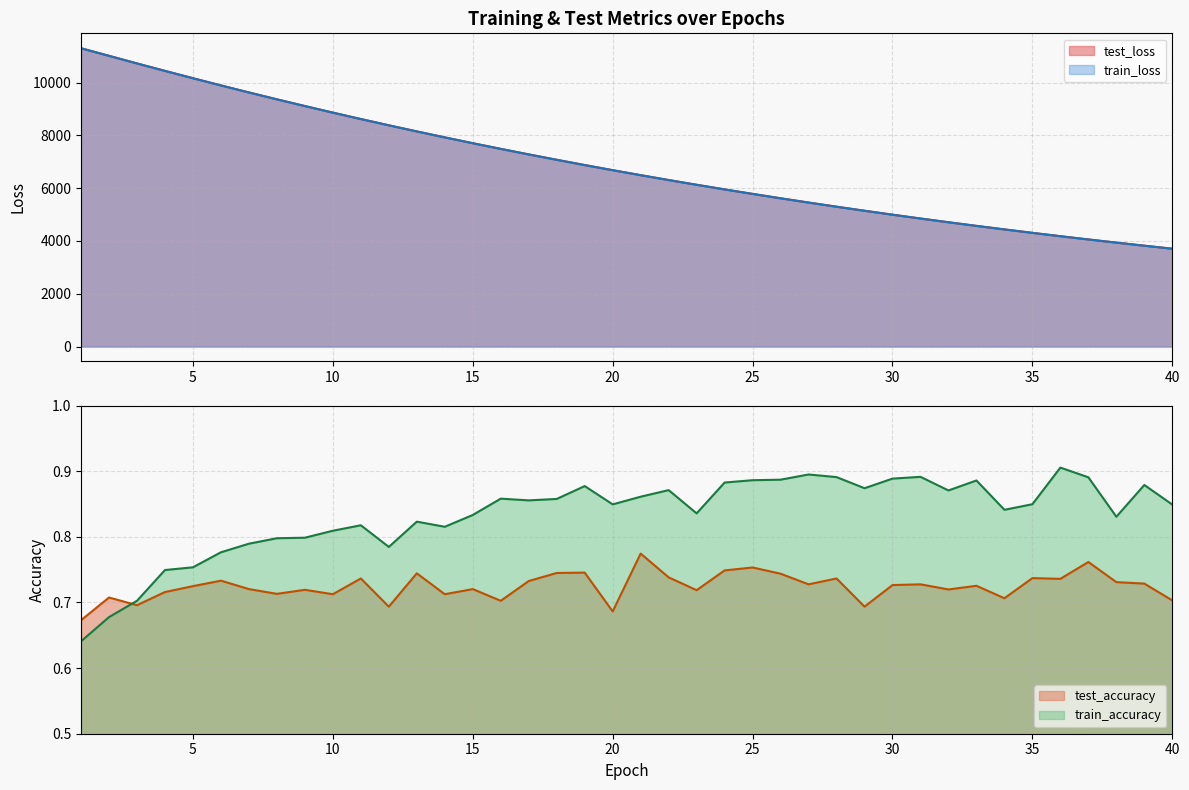

Which series has the largest range (max minus min)?

train_loss